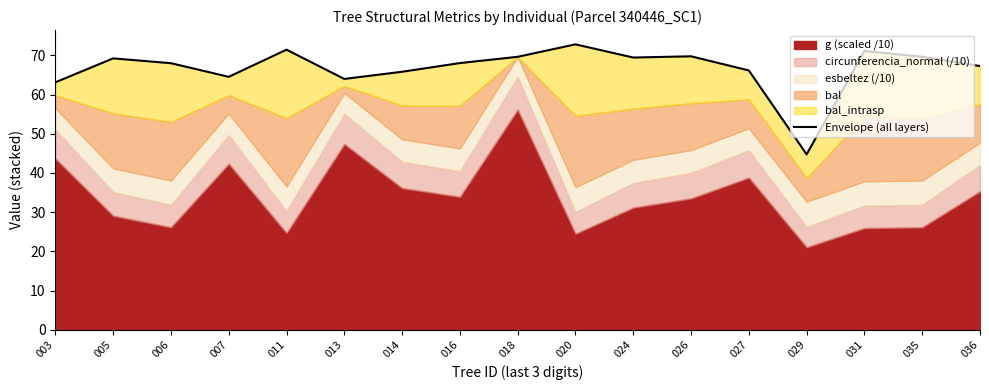

What is the average value?

66.7